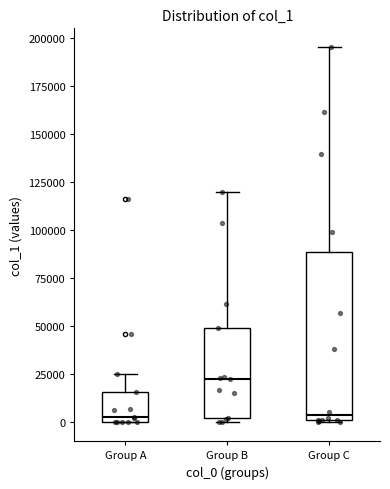

Where is the upper edge of the box for Group C on the y-axis? The values are not printed on the chart, so give them approximately, as read against the axis.

90000